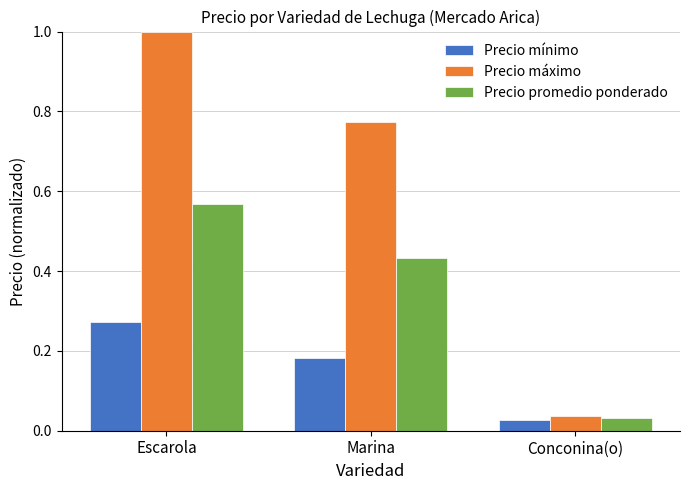

What is the label of the 1st bar from the left?

Escarola